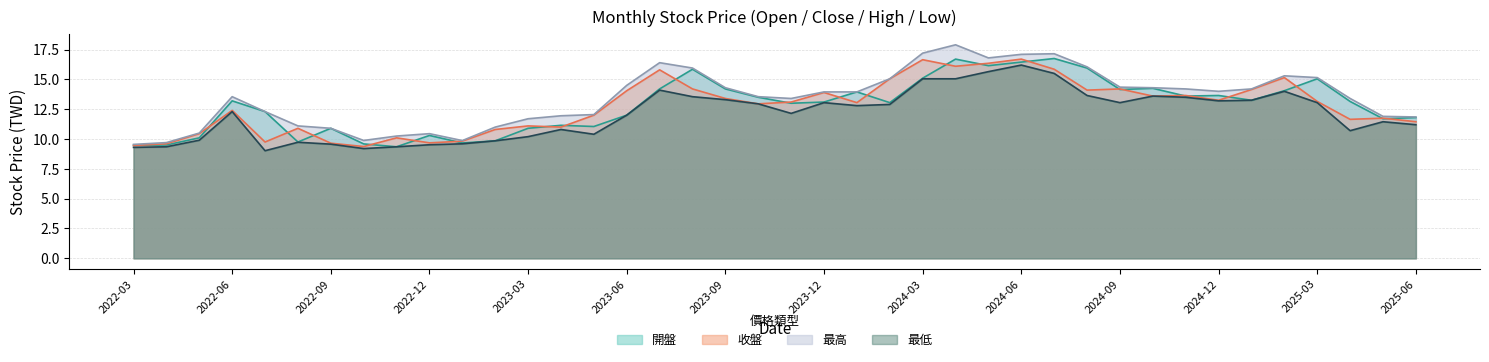

What is the difference between the 最低 values at 2025-06 and 2023-01?

1.6